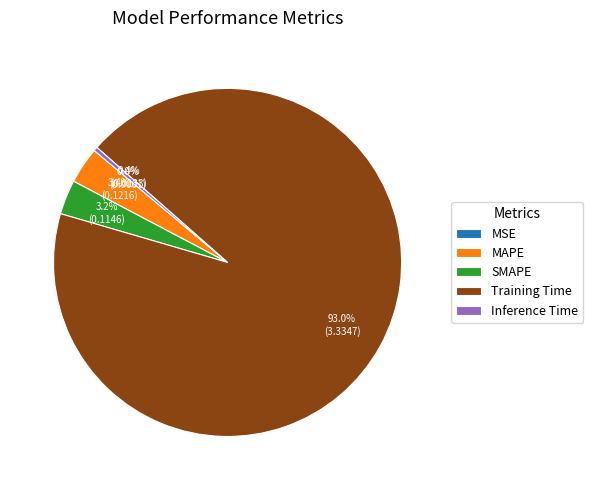

The Inference Time slice represents 0% of the pie. True or false?

True